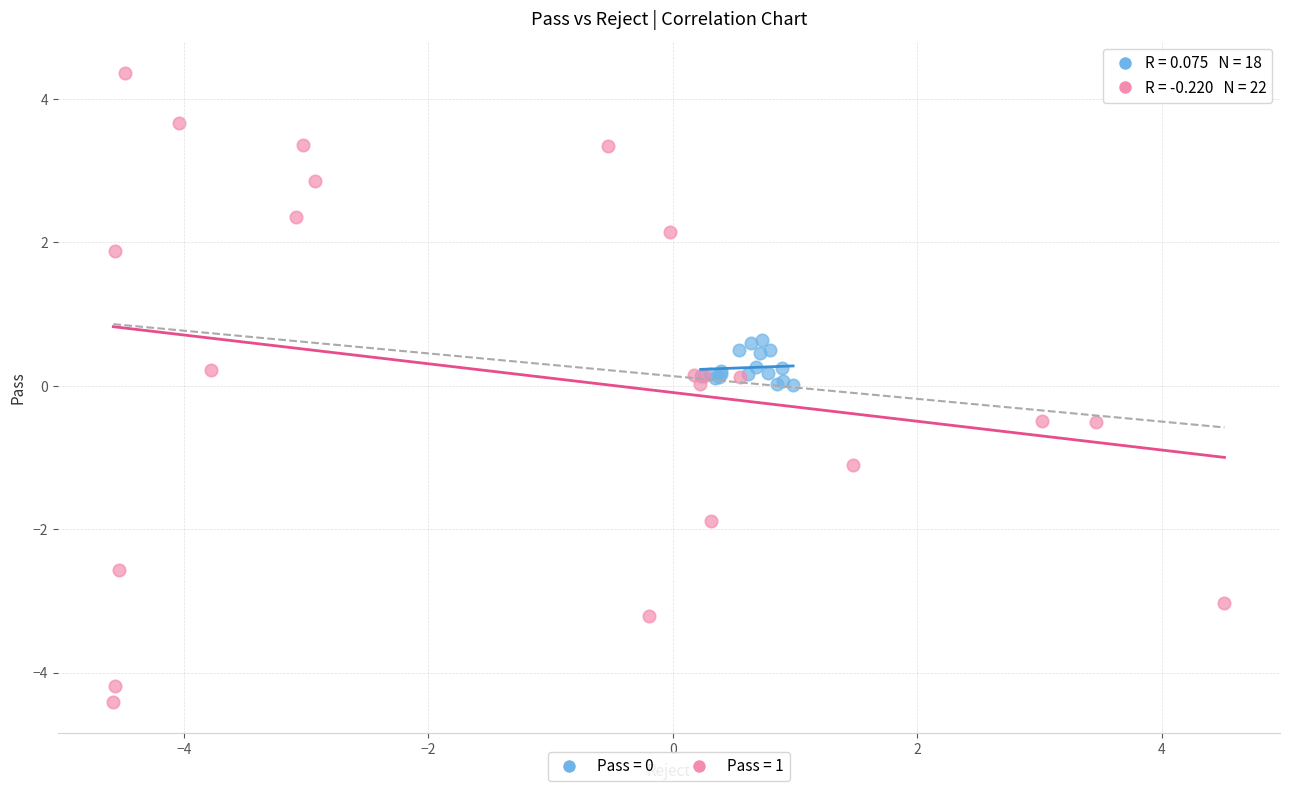

Which series reaches the minimum Y coordinate?

Pass = 1